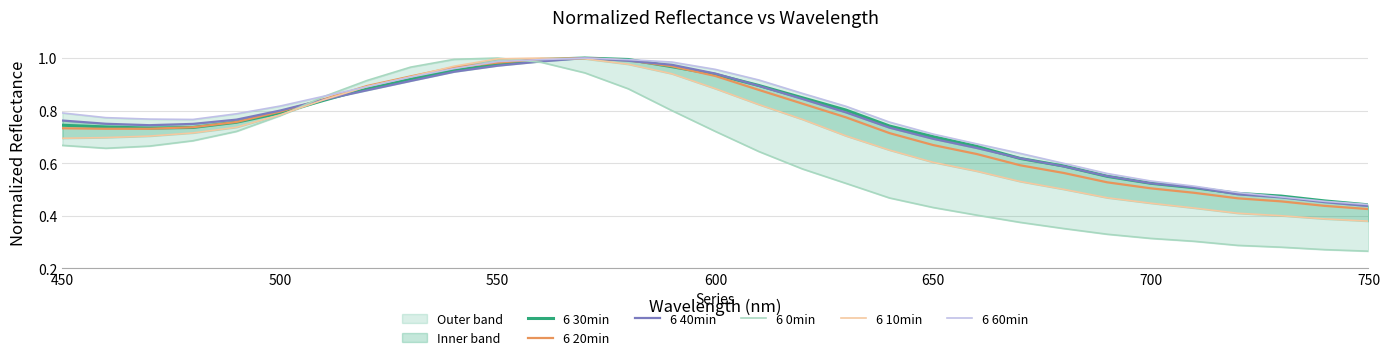

Which series ends up on top after the final intersection of 6 40min and 6 0min?

6 40min